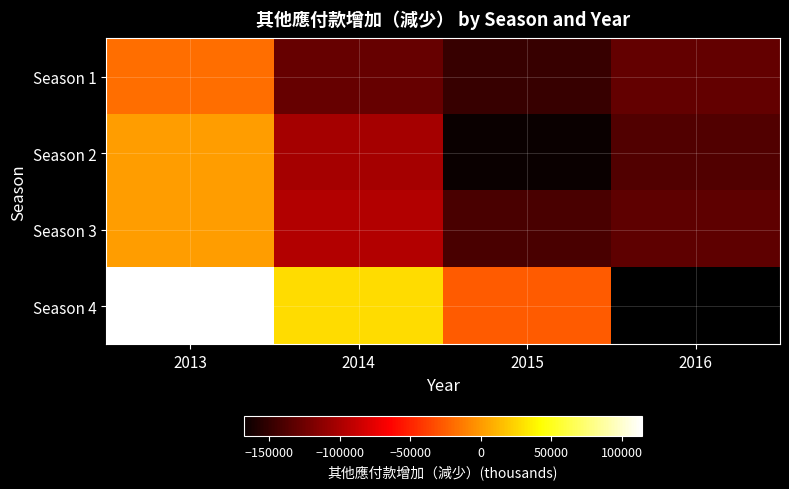

What is the sum of all Season 1 values?

-424988.0